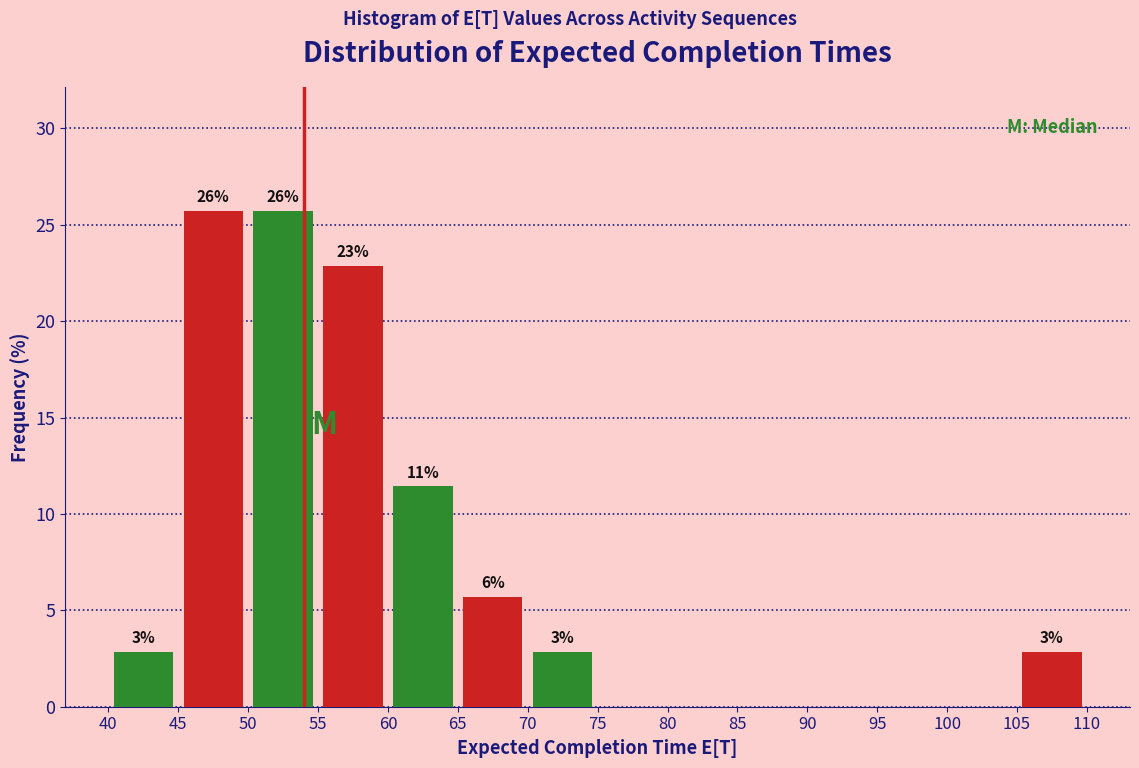

Are the bars grouped side by side (vs. stacked)?

Yes